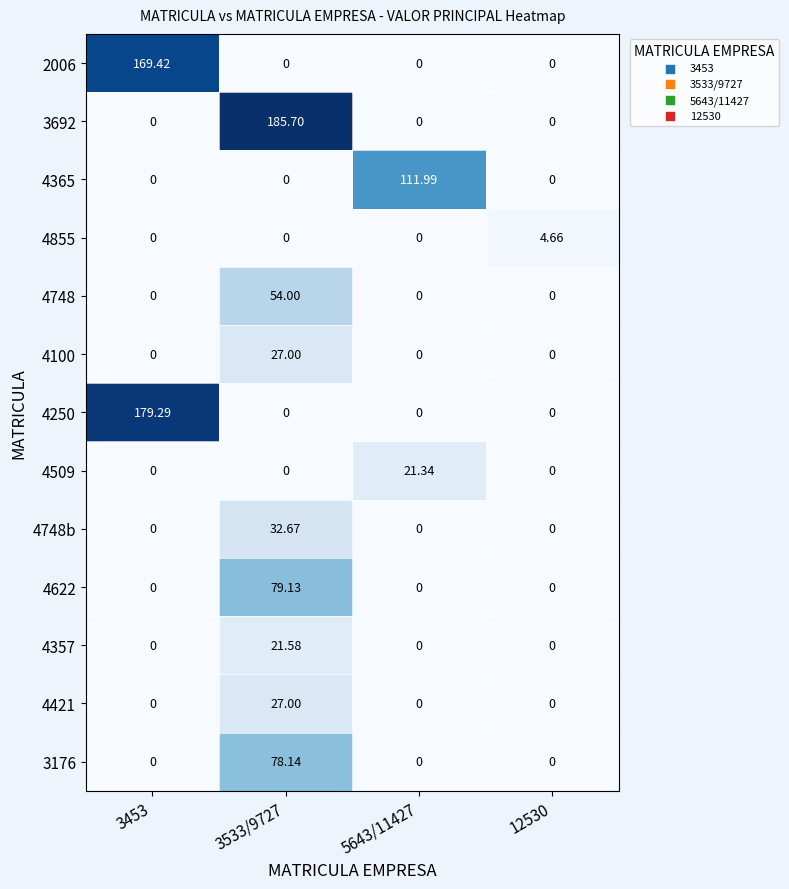

Which series has the largest range (max minus min)?

3692